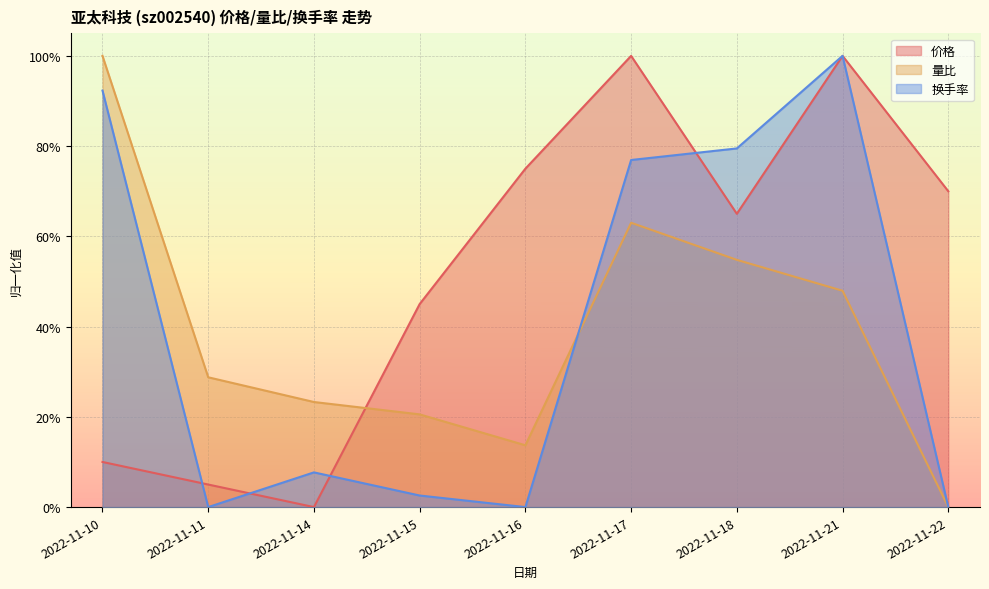

Between 2022-11-10 and 2022-11-18, which is larger?

2022-11-18